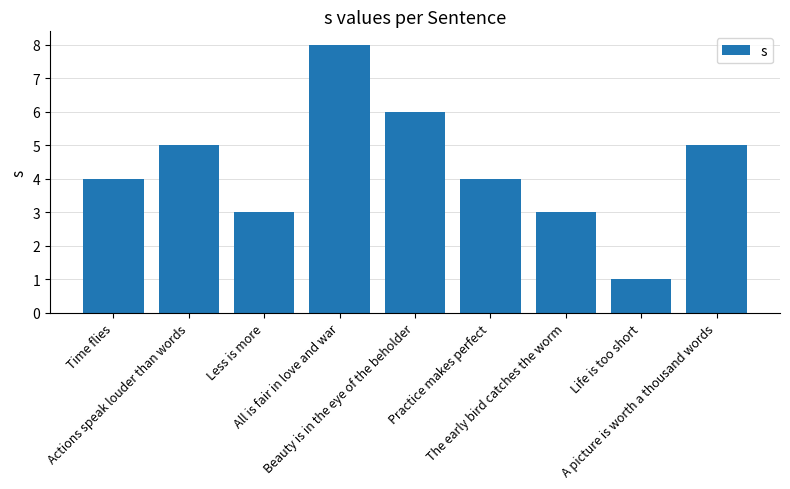

What is the greatest value displayed?

8